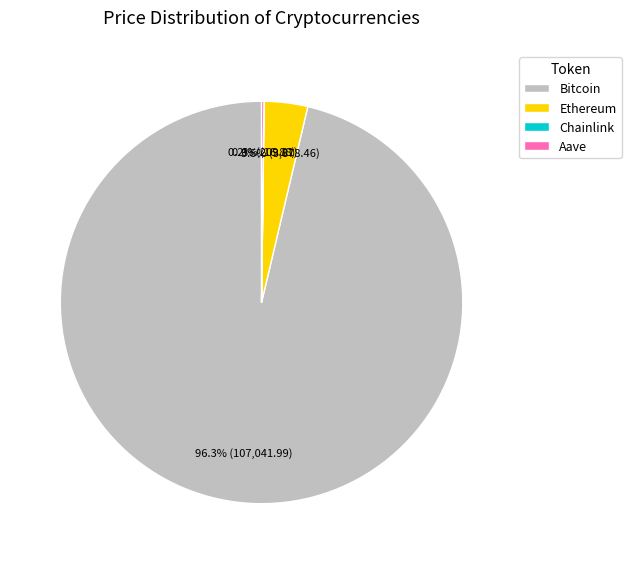

What is the largest slice in the pie chart?

Bitcoin